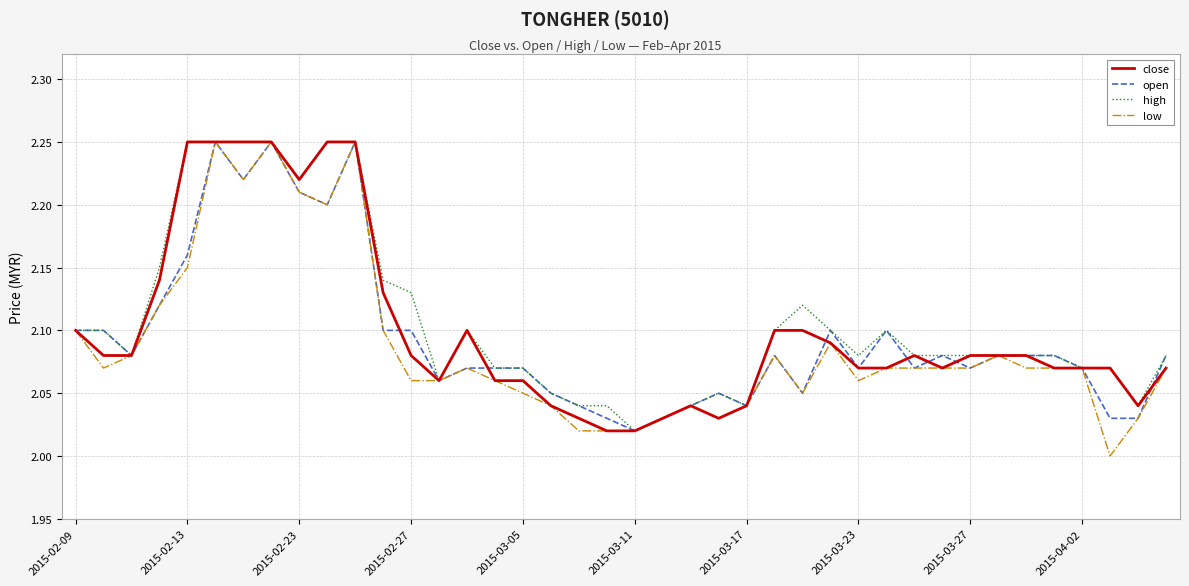

Which series has the largest range (max minus min)?

low